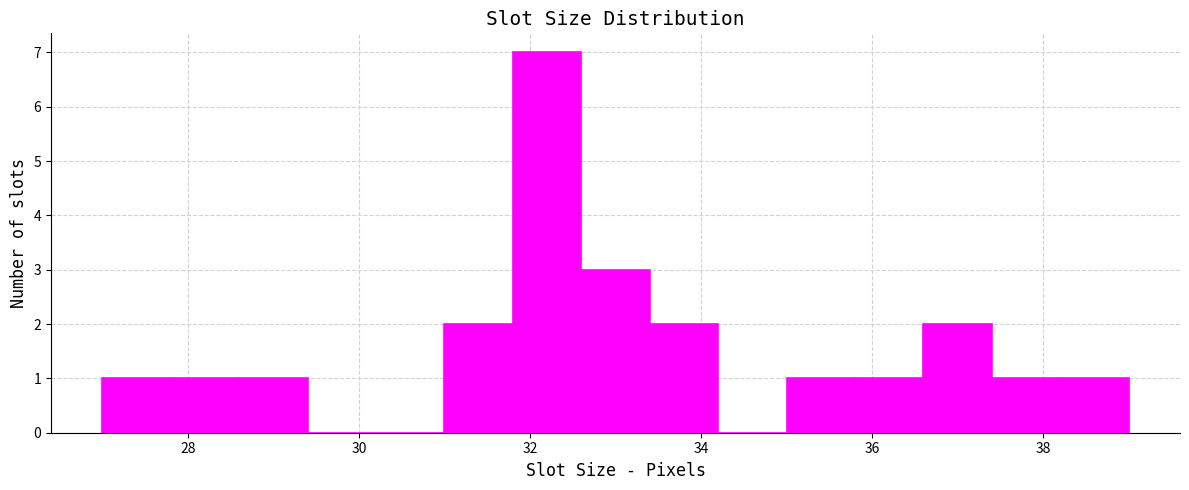

Over which range of the x-axis is the bar tallest?

31.8 to 32.6